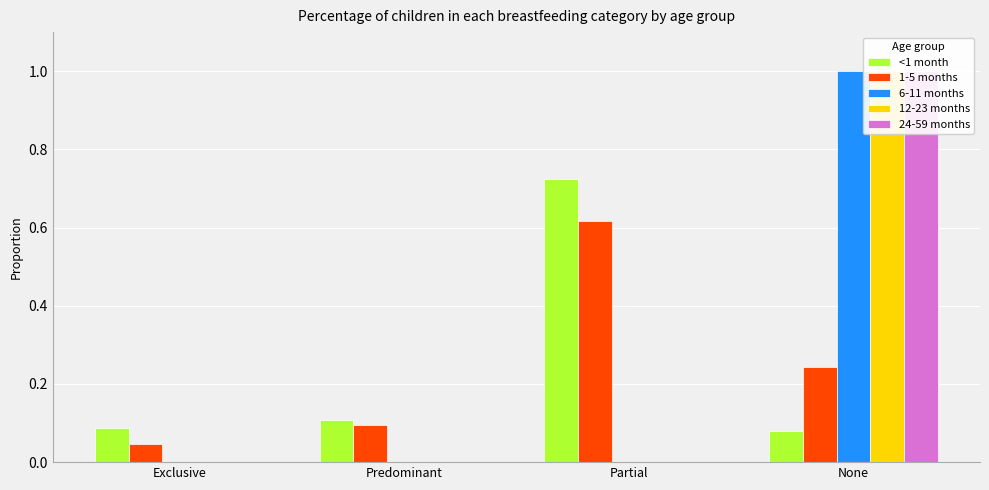

True or false: 1-5 months has a value of 0.4 at None.

False